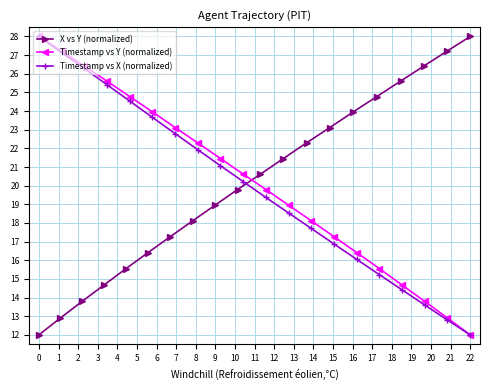

True or false: Timestamp vs Y (normalized) has more than 0 interior local peaks.

False